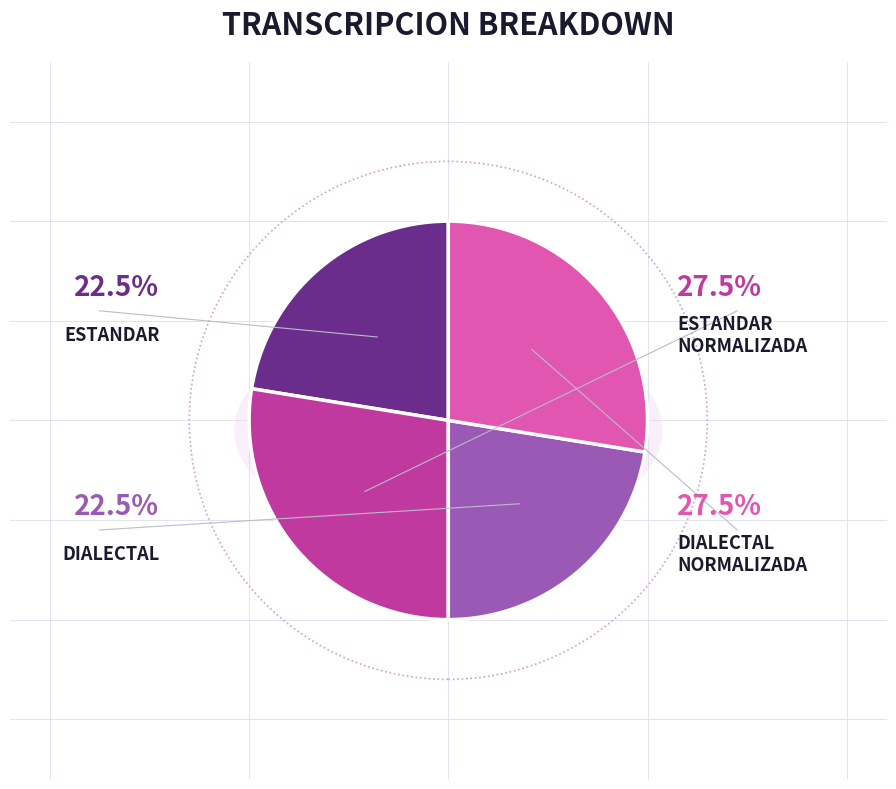

Is it true that Dialectal_normalizada is 28% of the pie?

True